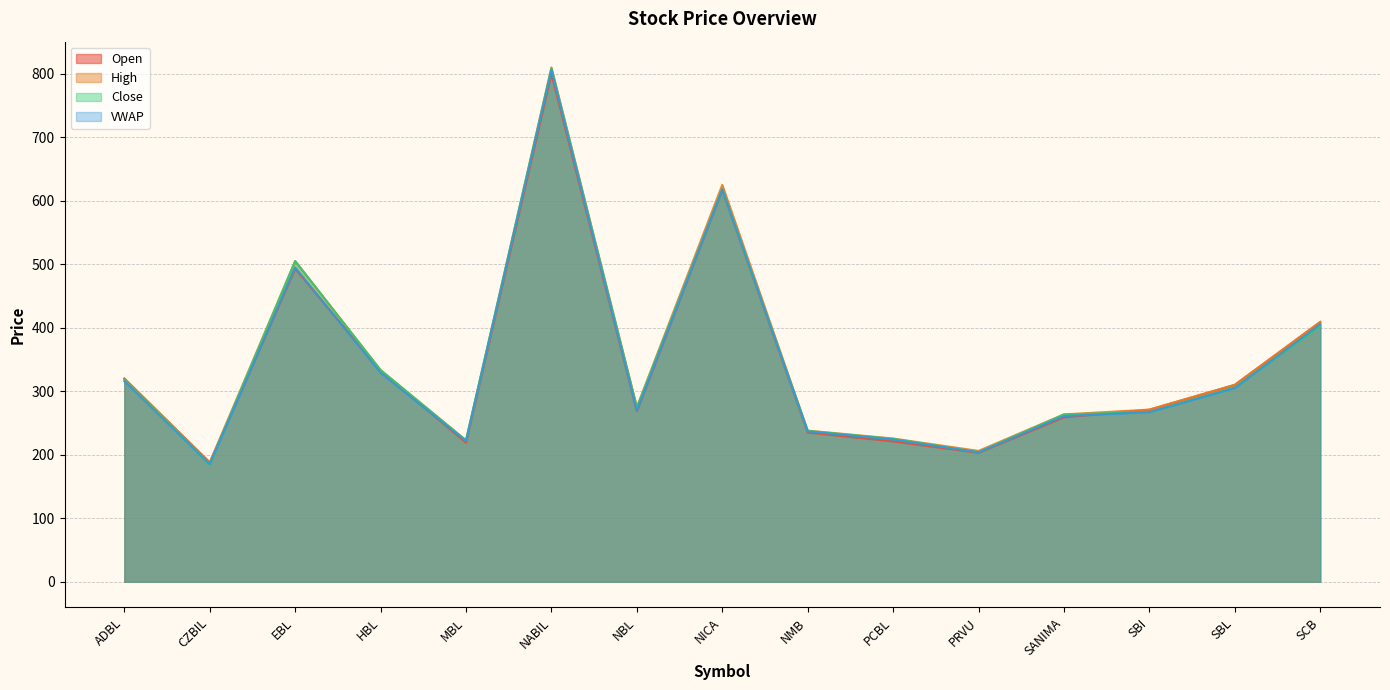

Which label corresponds to the smallest value in the chart?

CZBIL